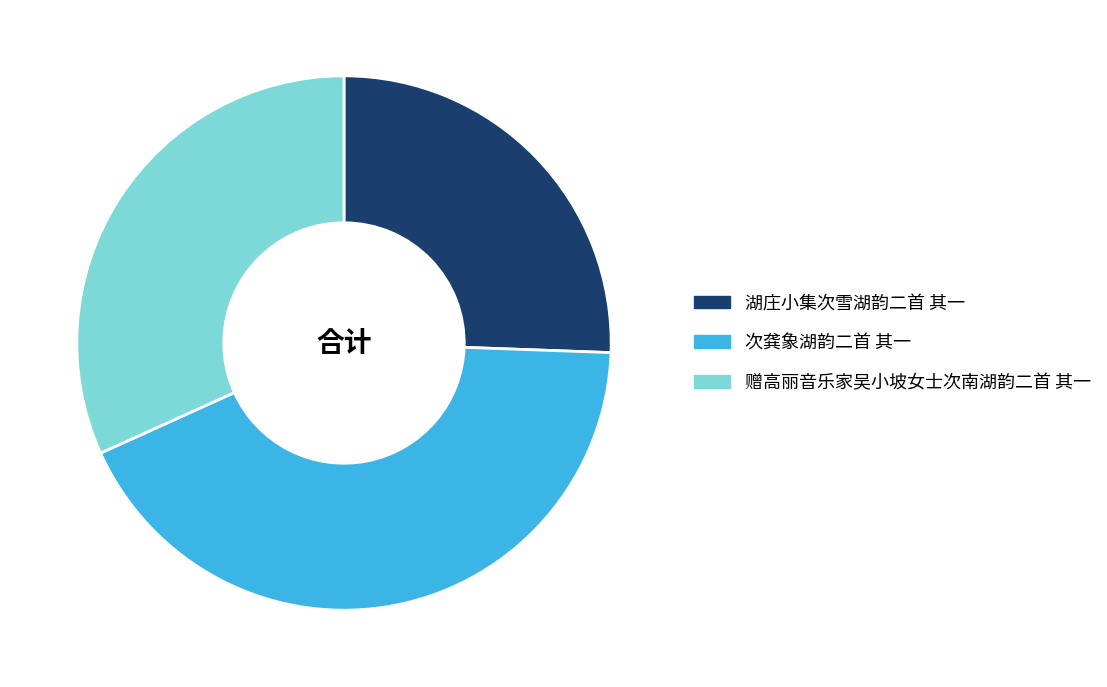

Count the number of slices in the pie.

3